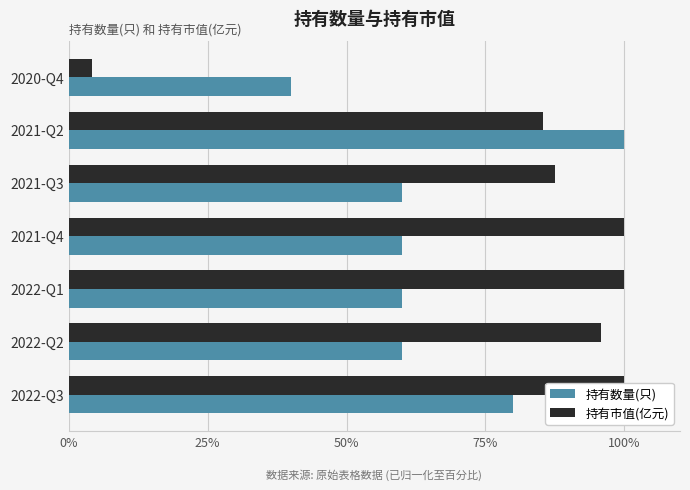

Reading left to right, extract all data points from this chart.

持有数量(只): 80.0	60.0	60.0	60.0	60.0	100.0	40.0
持有市值(亿元): 100.0	95.8	100.0	100.0	87.5	85.4	4.2